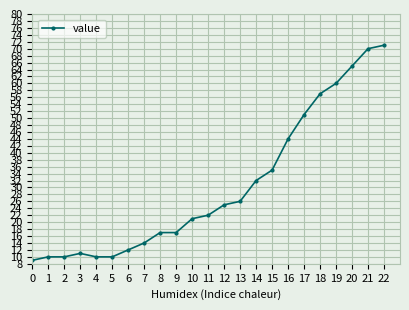

Approximately how many times larger is the value at 17 compared to 9?

3.0